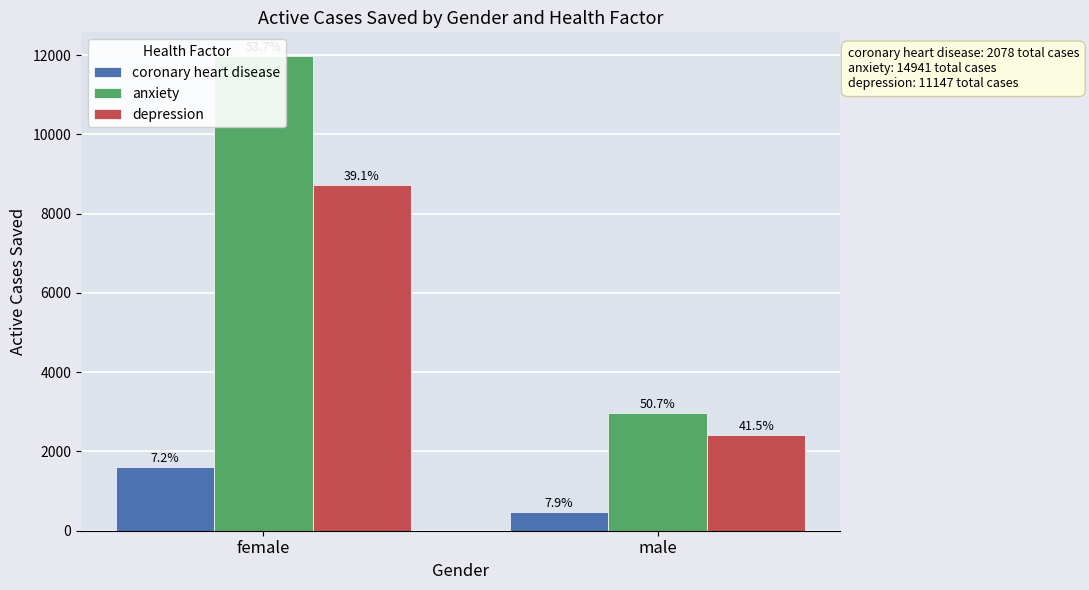

What is the value of the coronary heart disease bar at the 1st from the left?

1617.2